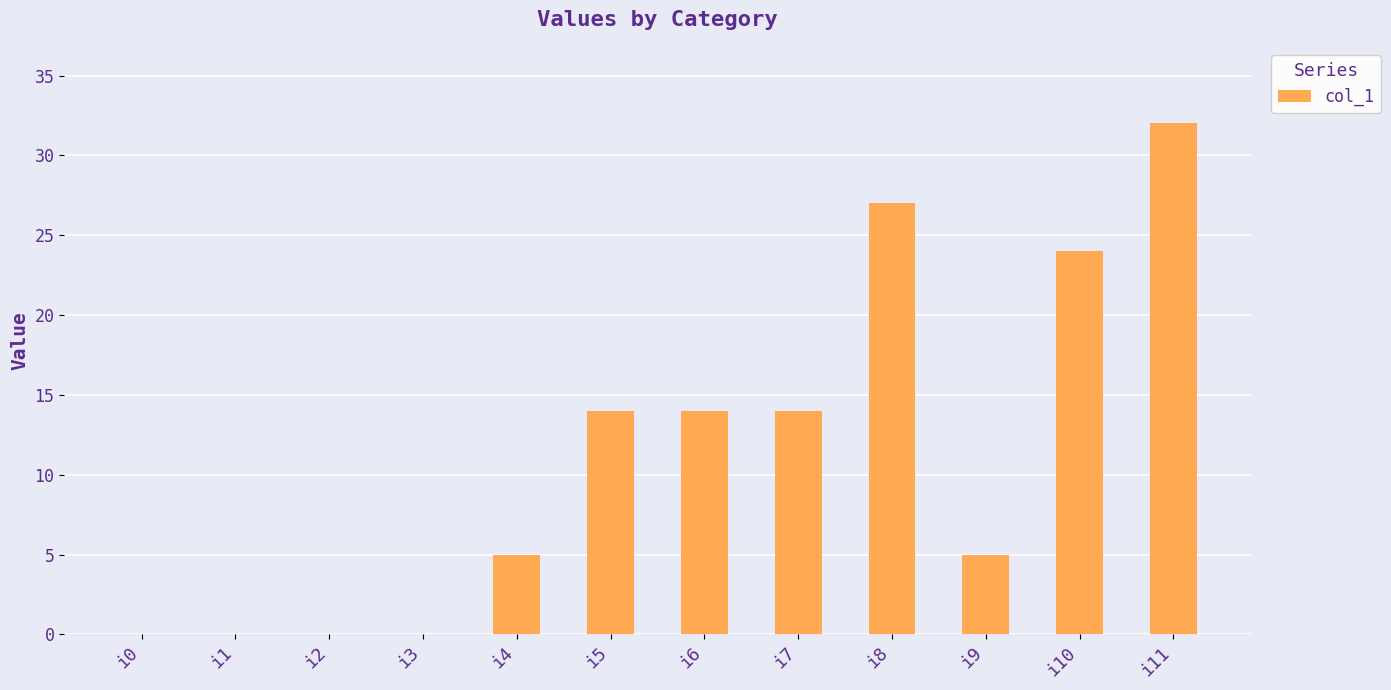

What is the average value?

11